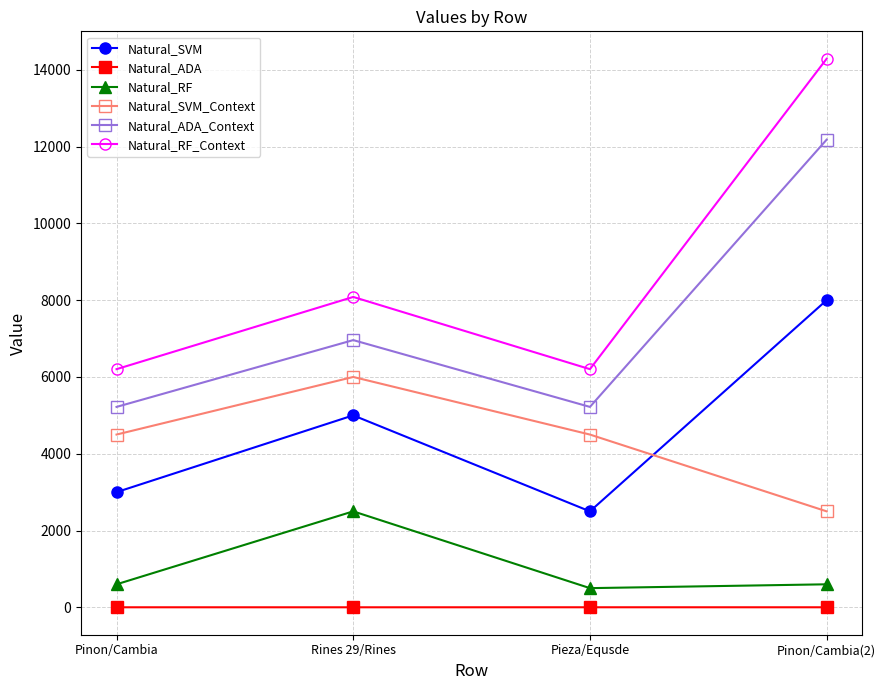

True or false: Natural_RF and Natural_RF_Context intersect in this chart.

False